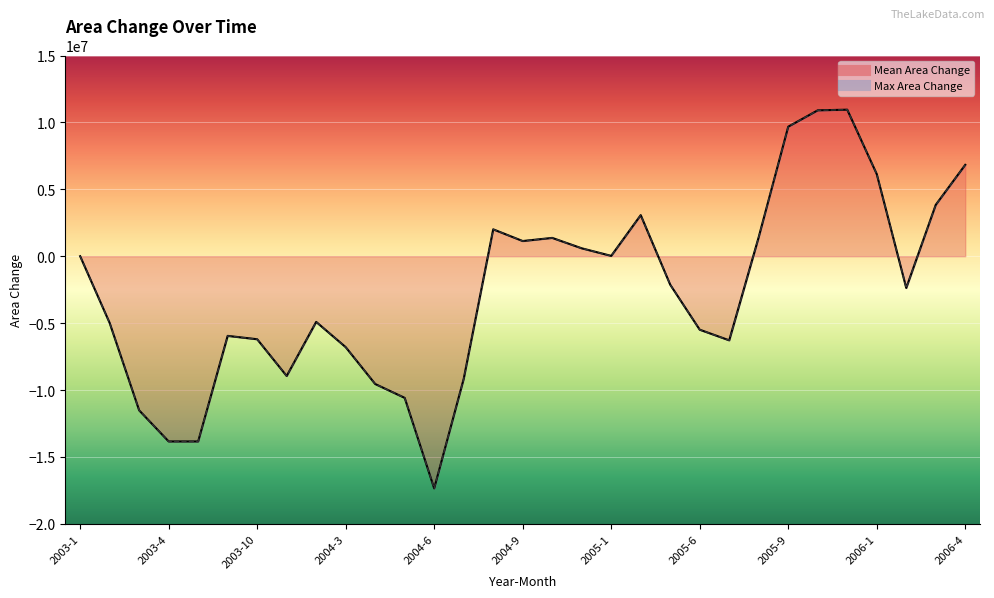

The Mean Area Change series shows 9679500 at 2005-9. True or false?

True